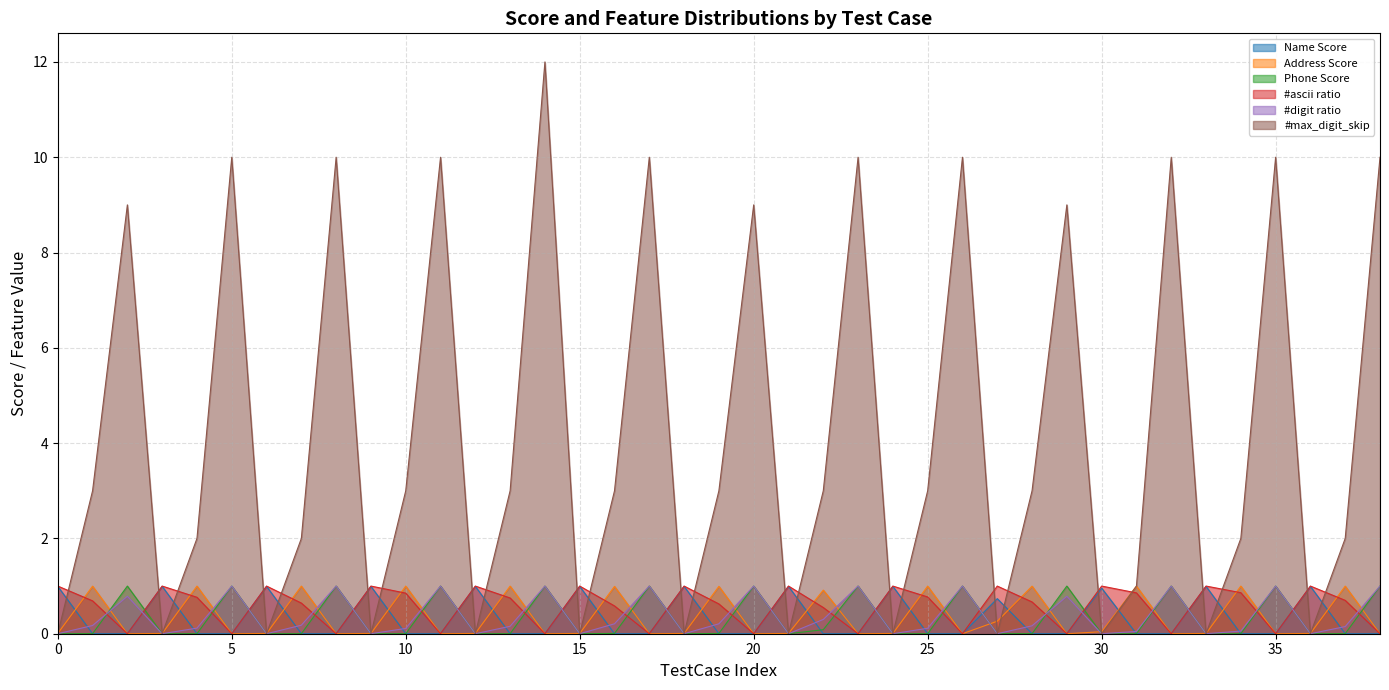

What are all the series names shown in the legend?

Name Score, Address Score, Phone Score, #ascii ratio, #digit ratio, #max_digit_skip